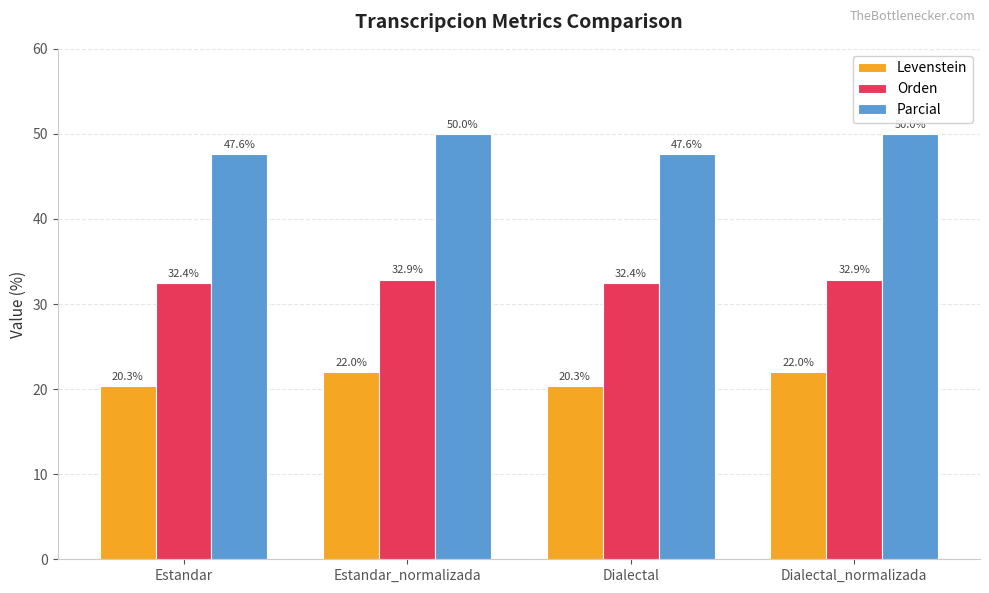

Which series changed the most between Estandar_normalizada and Dialectal?

Parcial